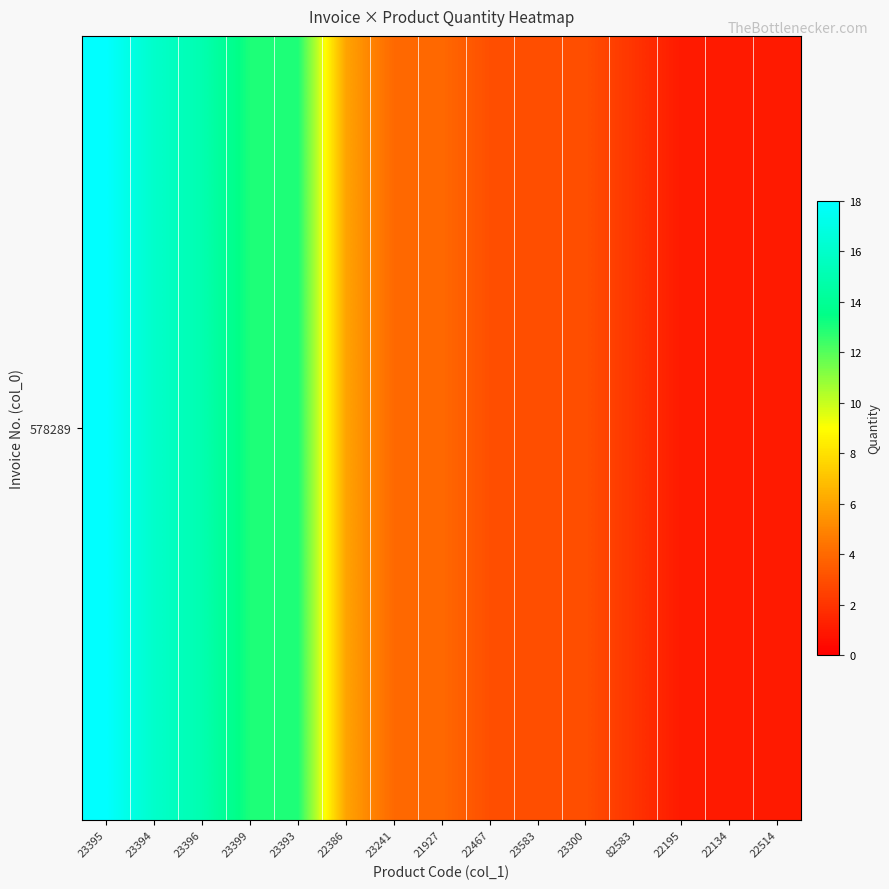

Is it true that the value at 23583 is 4?

False